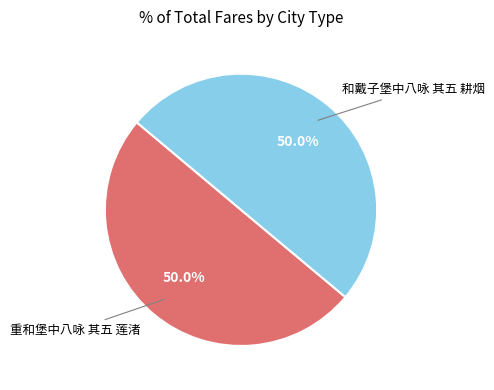

What is the smallest slice in the pie chart?

和戴子堡中八咏 其五 耕烟